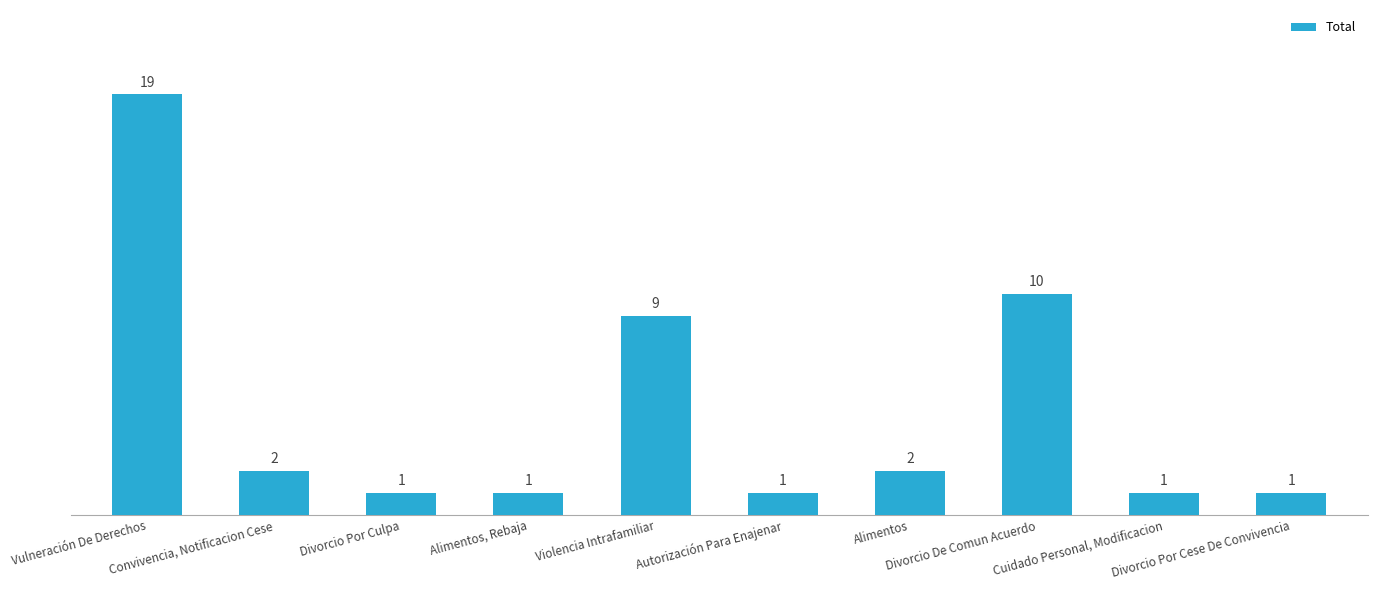

What is the greatest value displayed?

19